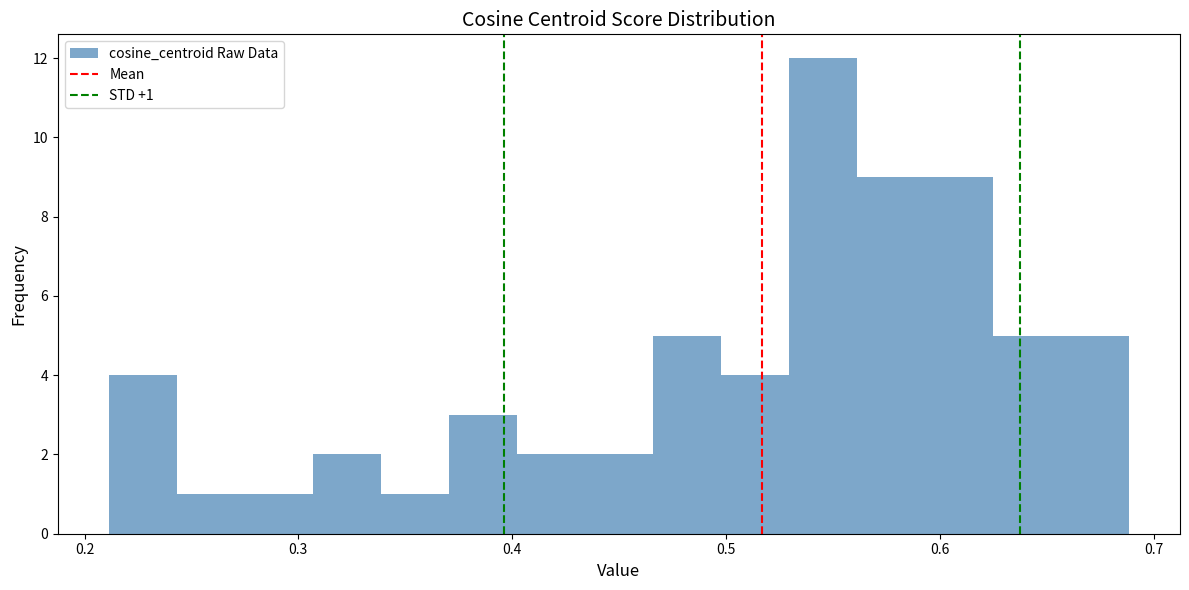

Read against the x-axis, roughly where is the centre of the tallest bar?

0.55